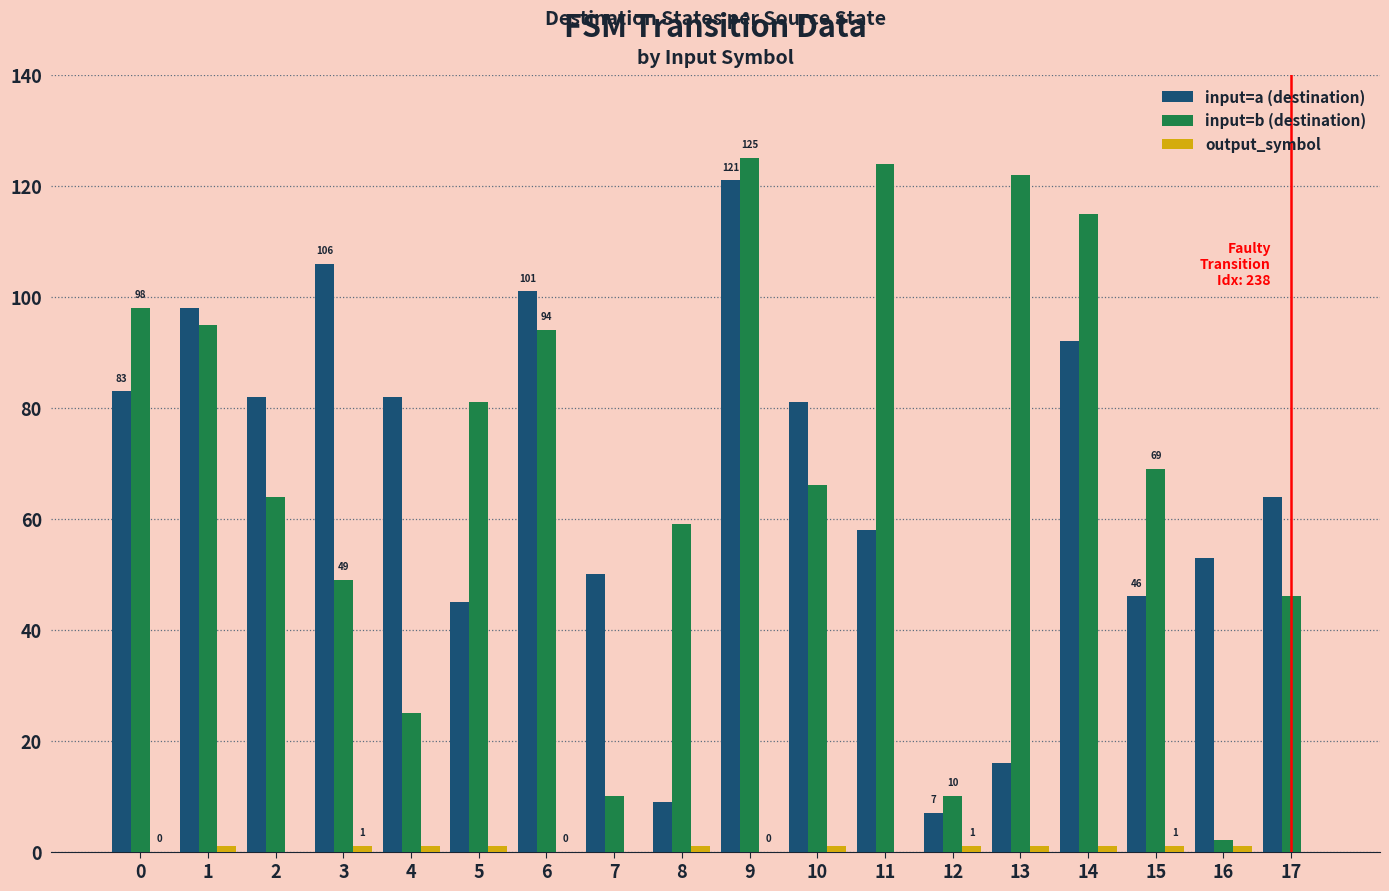

Is it true that input=a (destination) equals 18 at 10?

False